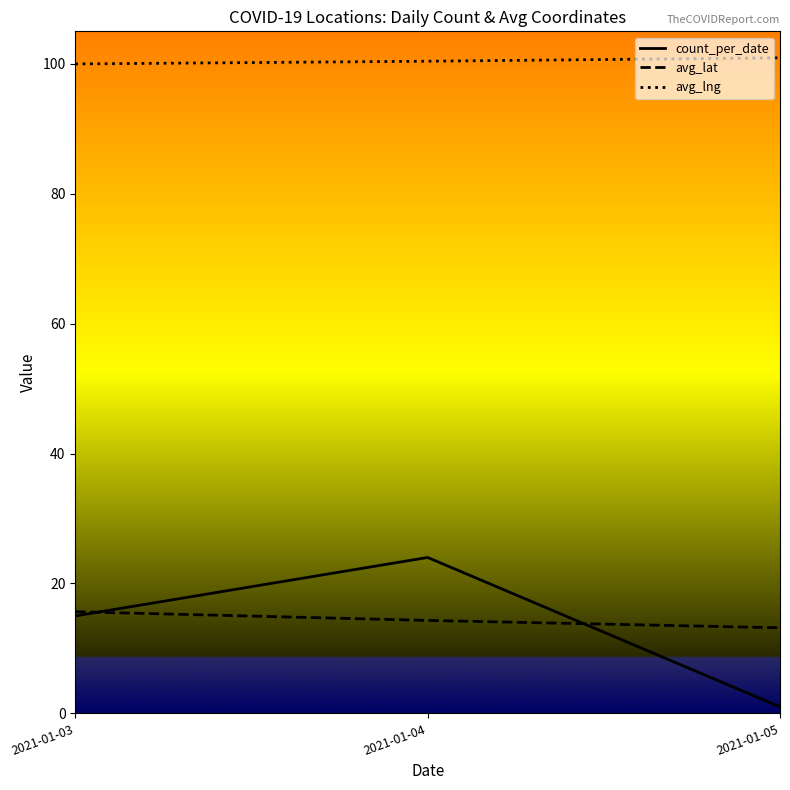

What is the difference between the highest and lowest values at 2021-01-05?

99.9